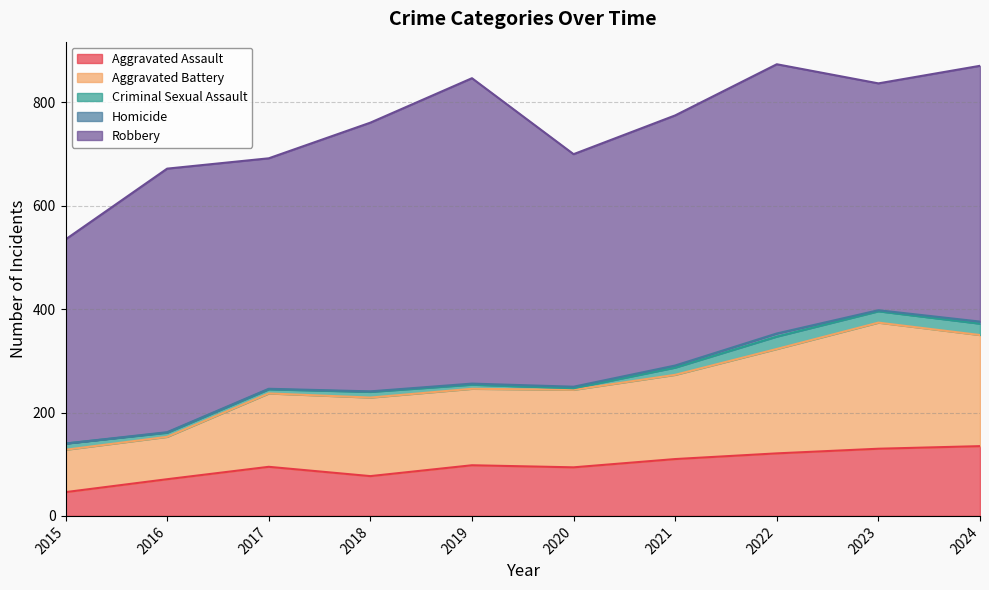

What is the sum of the Aggravated Assault values at 2022 and 2016?

192